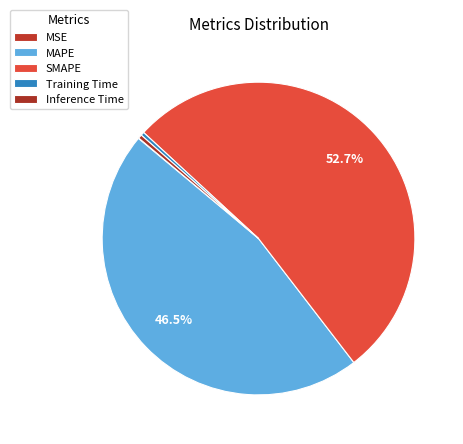

What is the smallest slice in the pie chart?

MSE